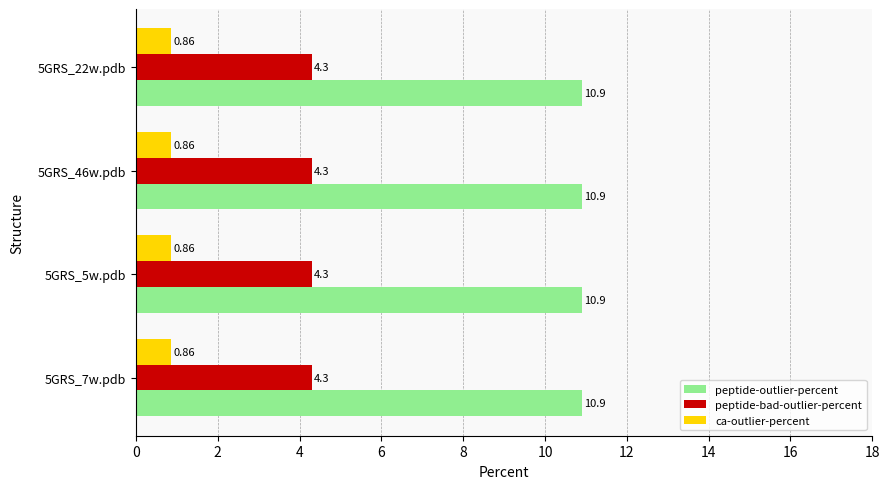

At 5GRS_22w.pdb, list the series in order from largest to smallest.

peptide-outlier-percent, peptide-bad-outlier-percent, ca-outlier-percent